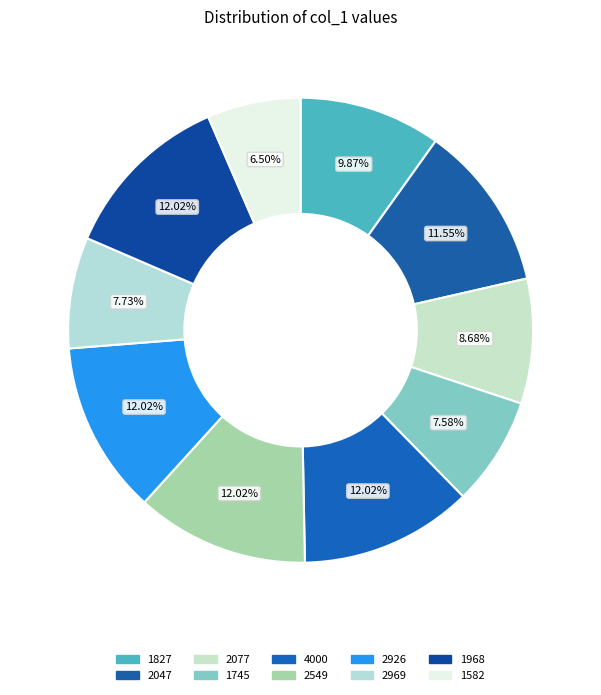

What percentage do 2047 and 2077 together represent?

20.2%